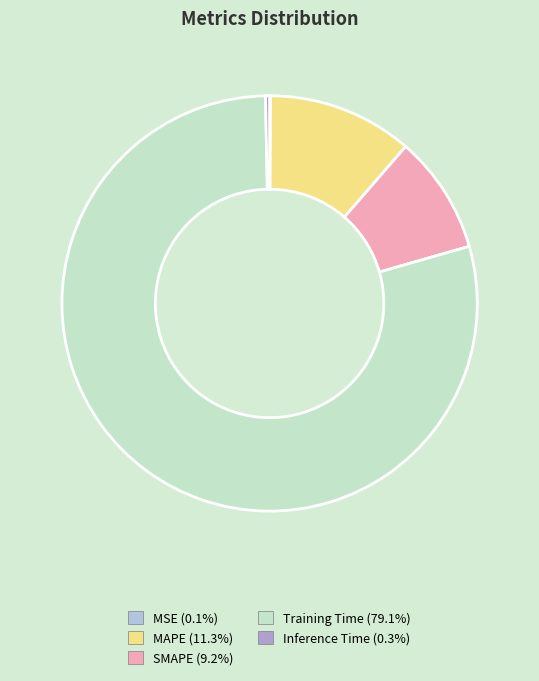

How many slices are in this pie chart?

5